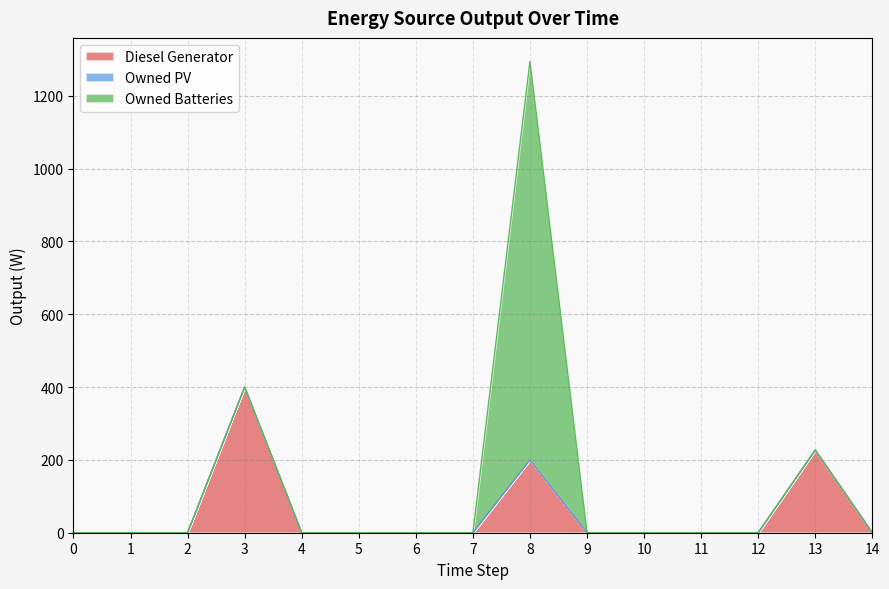

True or false: Owned PV has more than 0 points higher than both neighbors.

False